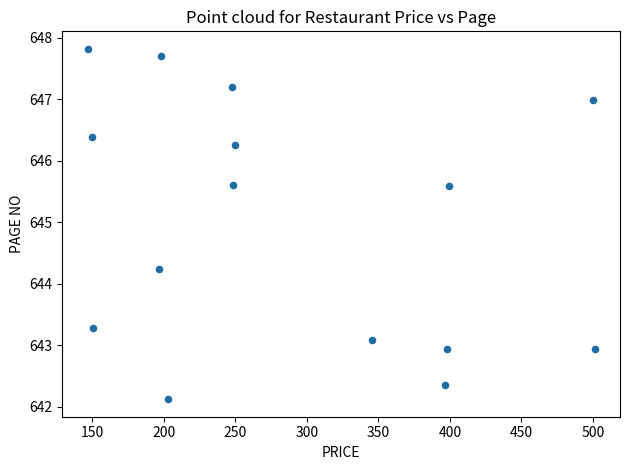

What is the range of Y values (max minus min)?

5.7